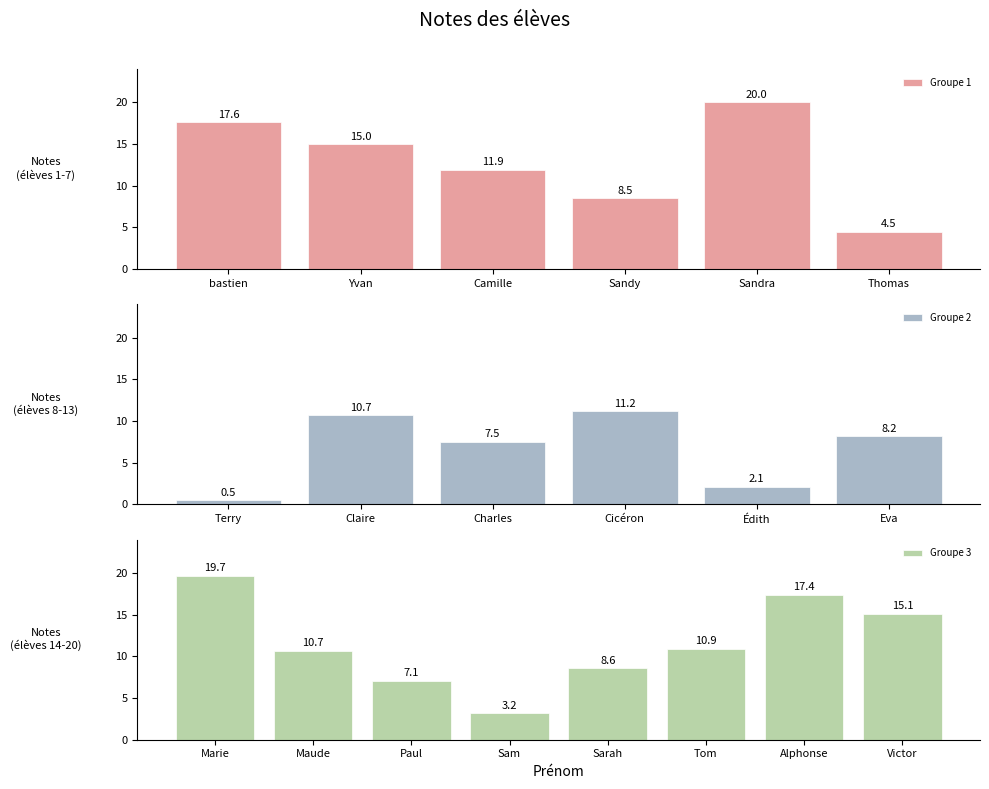

Rank the categories by value from highest to lowest.

Sandra, Marie, bastien, Alphonse, Victor, Yvan, Camille, Cicéron, Tom, Claire, Maude, Sarah, Sandy, Eva, Charles, Paul, Thomas, Sam, Édith, Terry